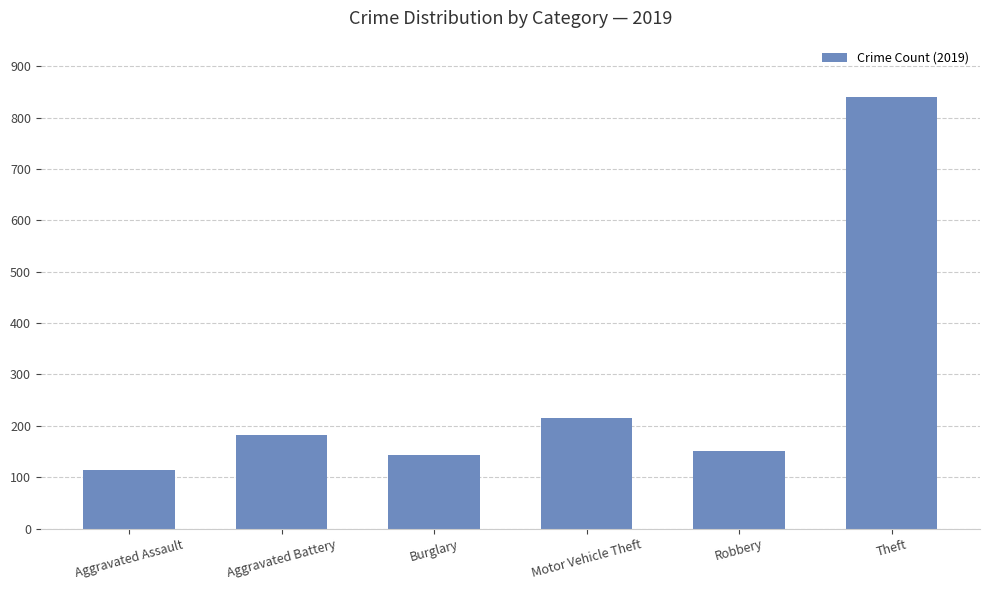

What is the change in value from Motor Vehicle Theft to Theft?

+625